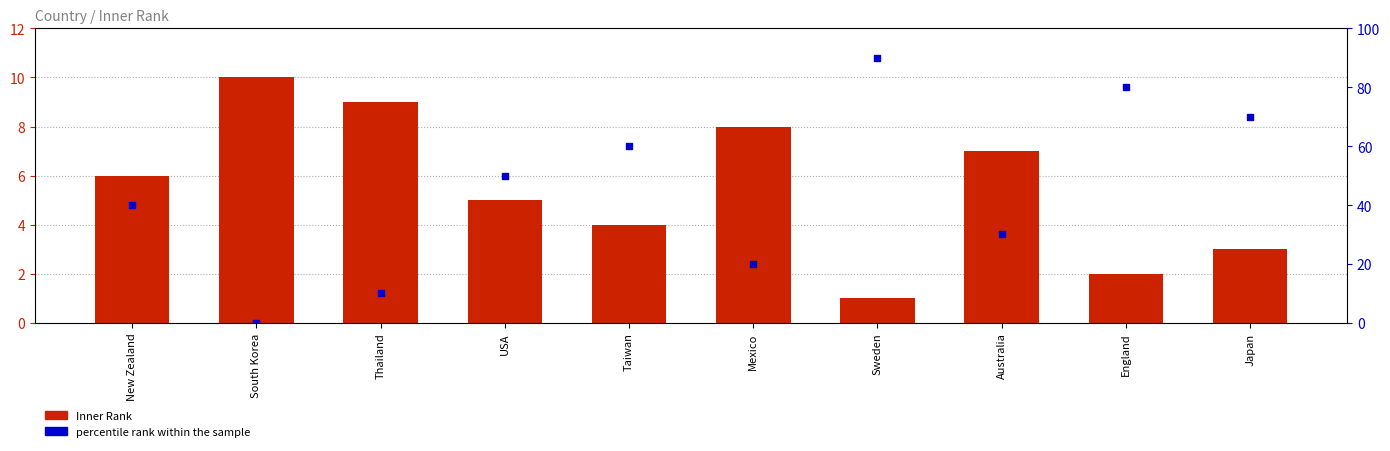

What is the total value across all series at South Korea?

10